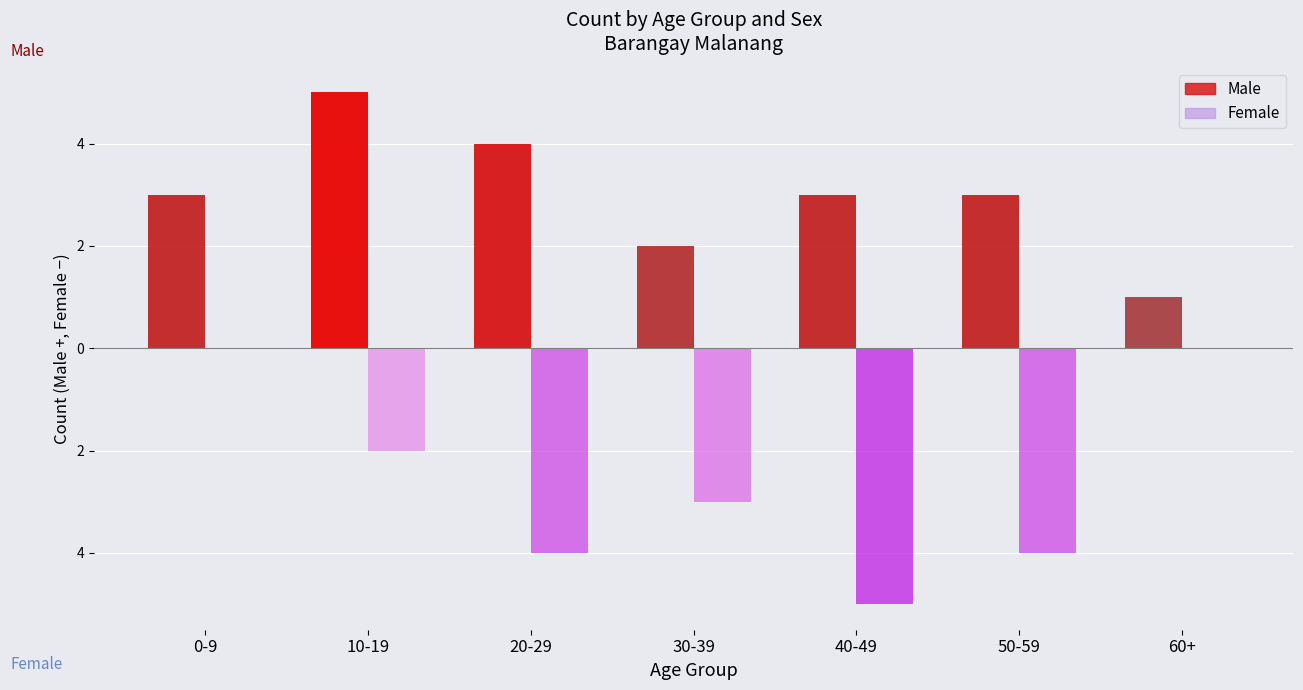

Between 0-9 and 30-39, which series saw the biggest shift?

Female